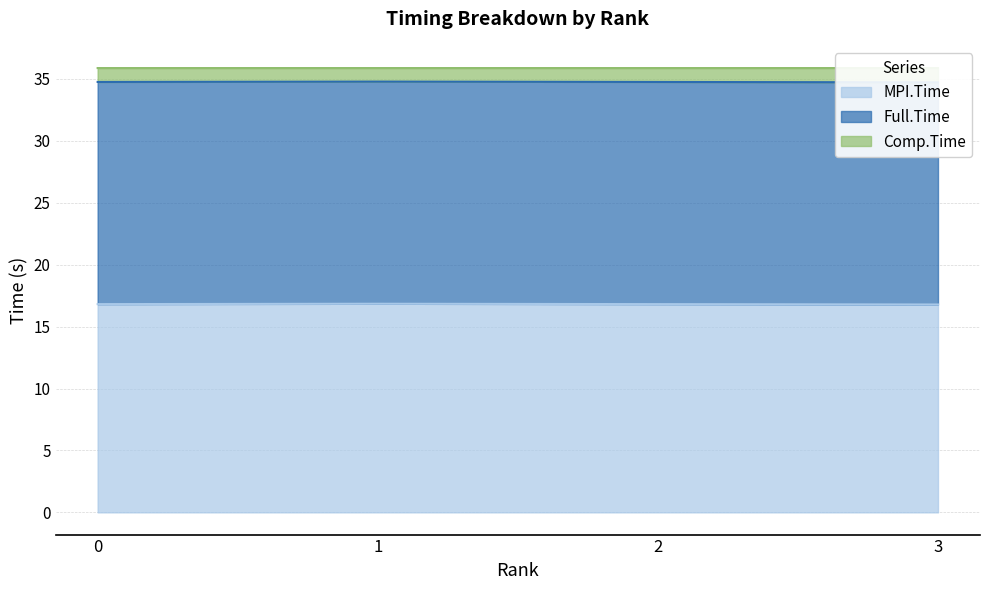

What is the greatest value displayed?

35.9